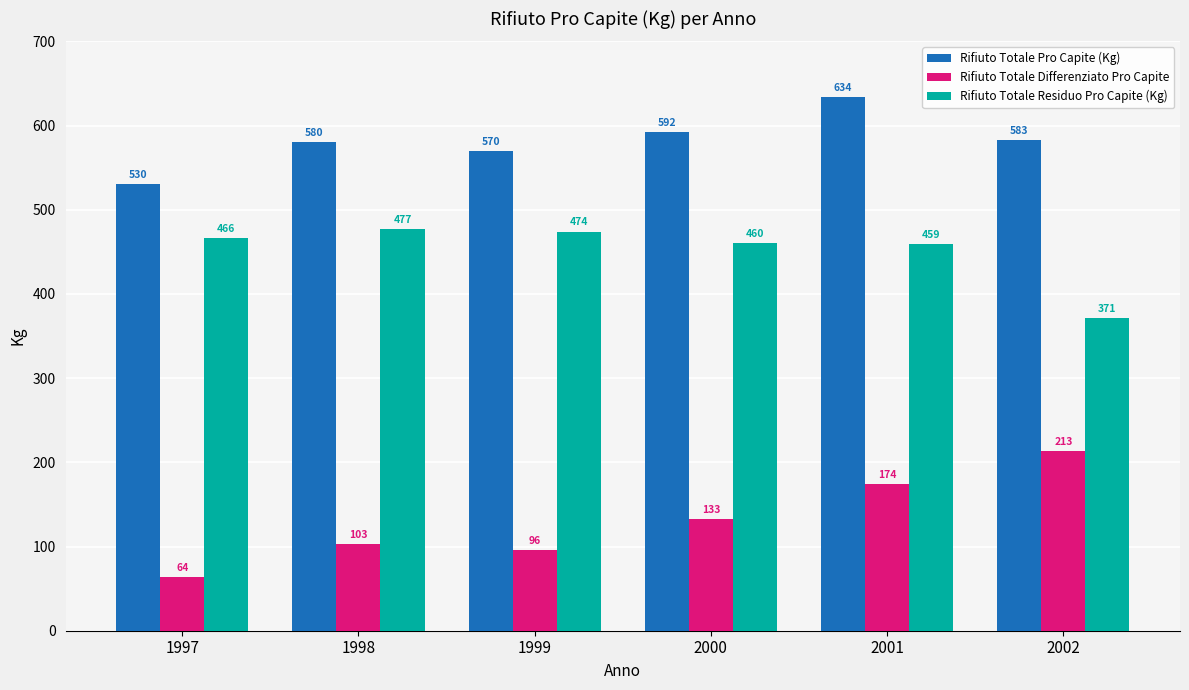

How many data points in Rifiuto Totale Pro Capite (Kg) are less than 583?

3